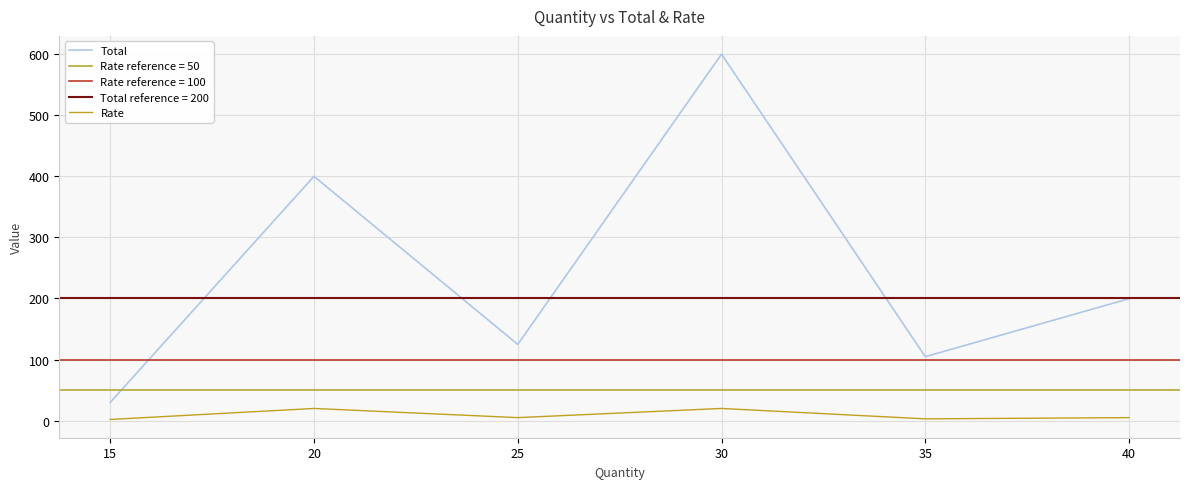

Reading left to right, transcribe all the data shown in this chart.

Total: 29.9	399.8	124.8	599.7	104.7	199.6
Rate: 2.0	20.0	5.0	20.0	3.0	5.0